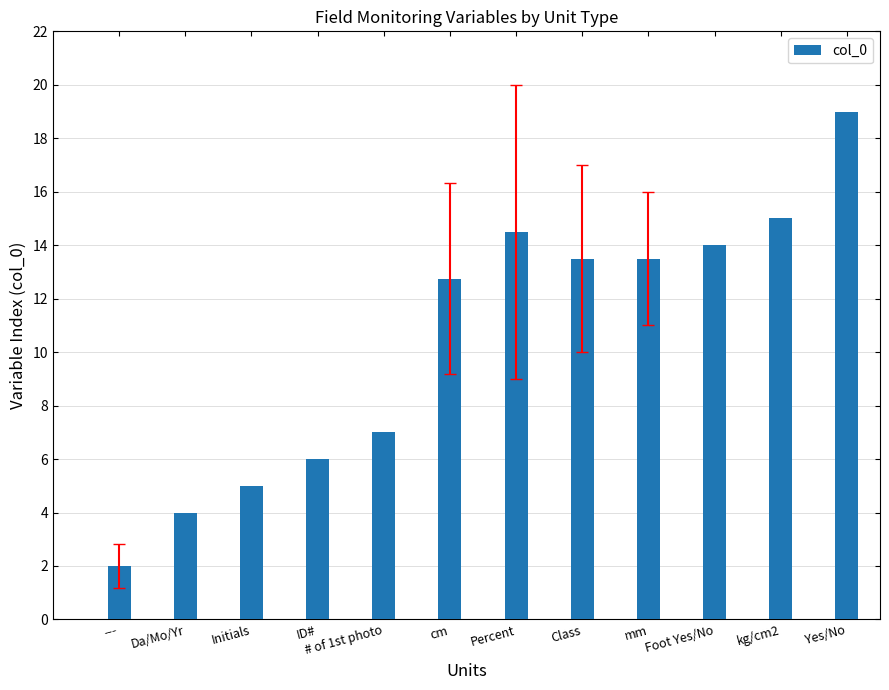

Reading left to right, list all the values displayed in this chart.

2.0	4.0	5.0	6.0	7.0	12.8	14.5	13.5	13.5	14.0	15.0	19.0